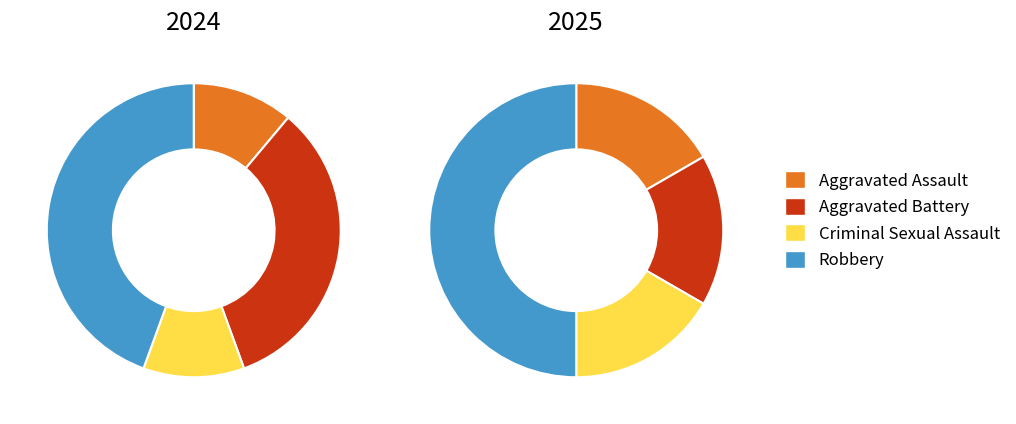

Combined, what portion of the pie is 2 and values_2025?

44.4%